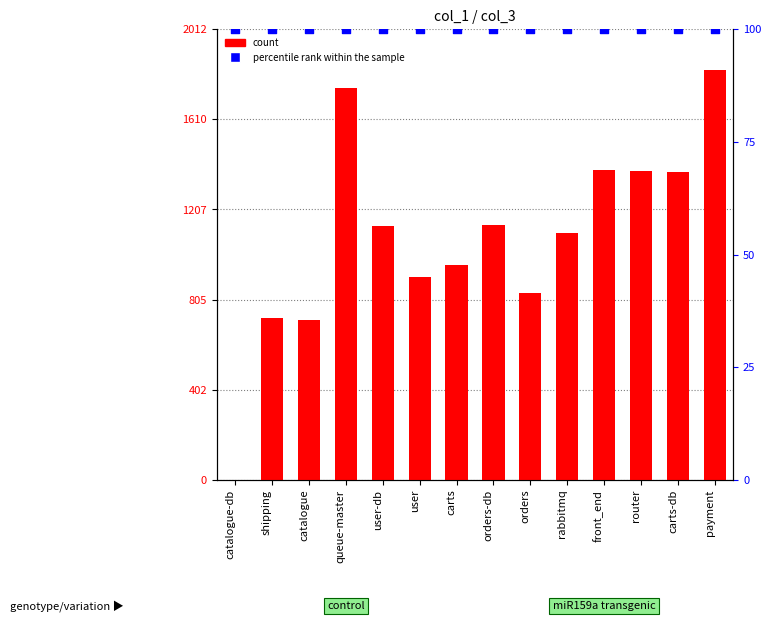

At which category is the sum across all series the highest?

payment